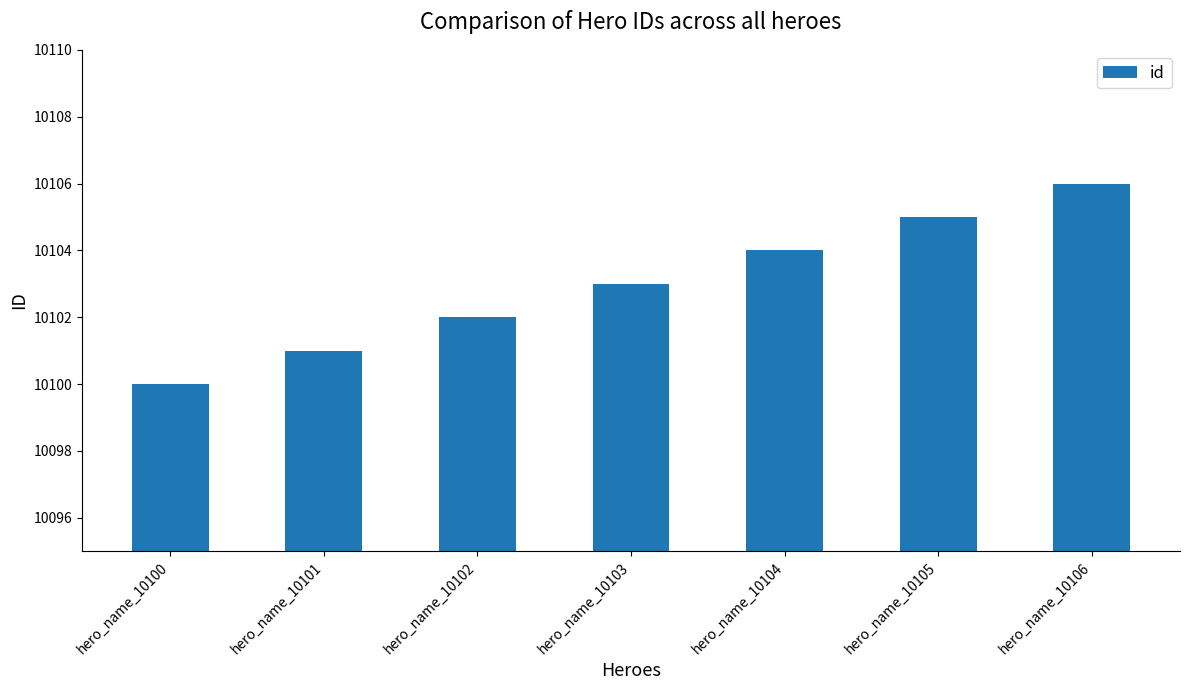

Approximately how many times larger is the value at hero_name_10106 compared to hero_name_10103?

1.0